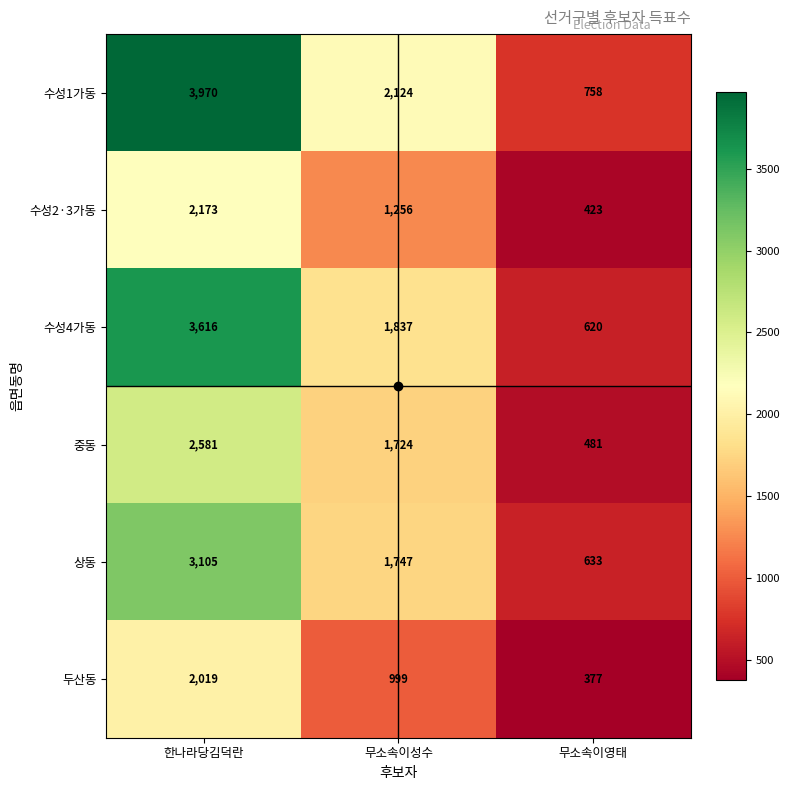

Which series changed the most between 무소속이성수 and 무소속이영태?

수성1가동